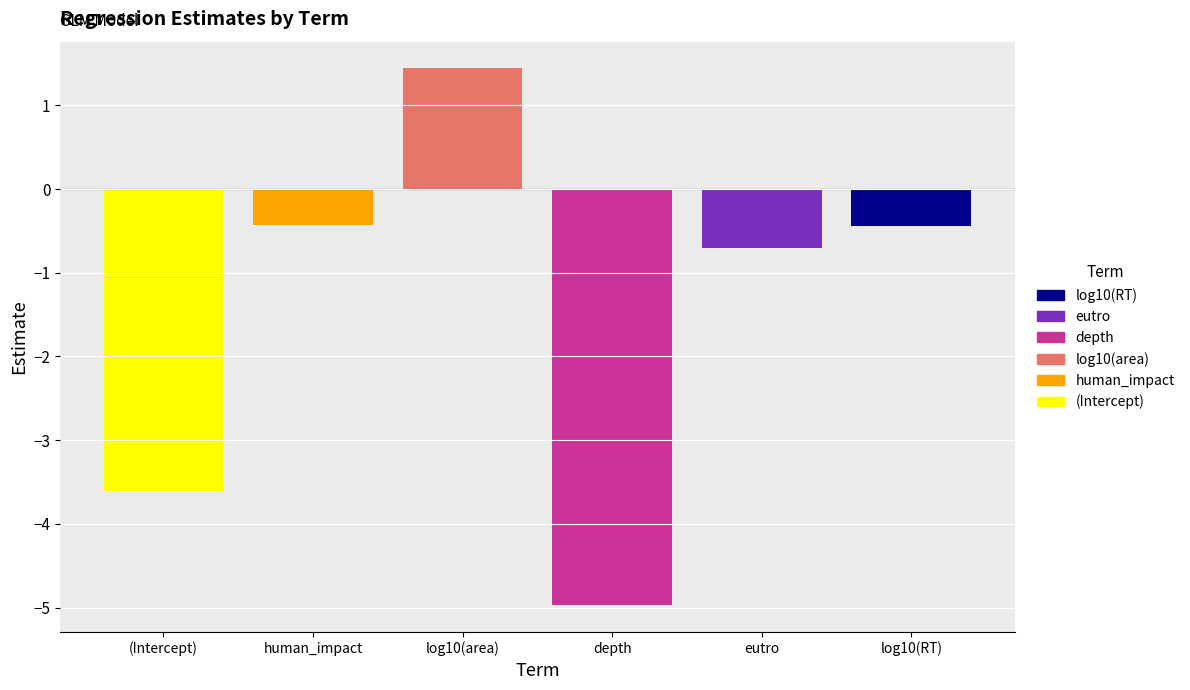

What is the lowest value of the (Intercept) series?

-3.6